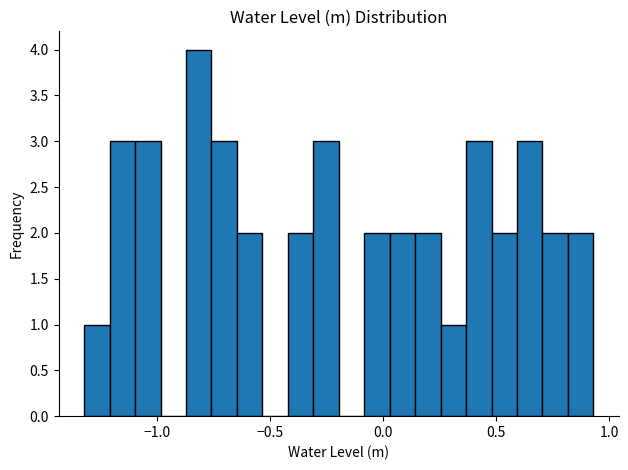

Read against the x-axis, roughly where is the centre of the tallest bar?

-0.80